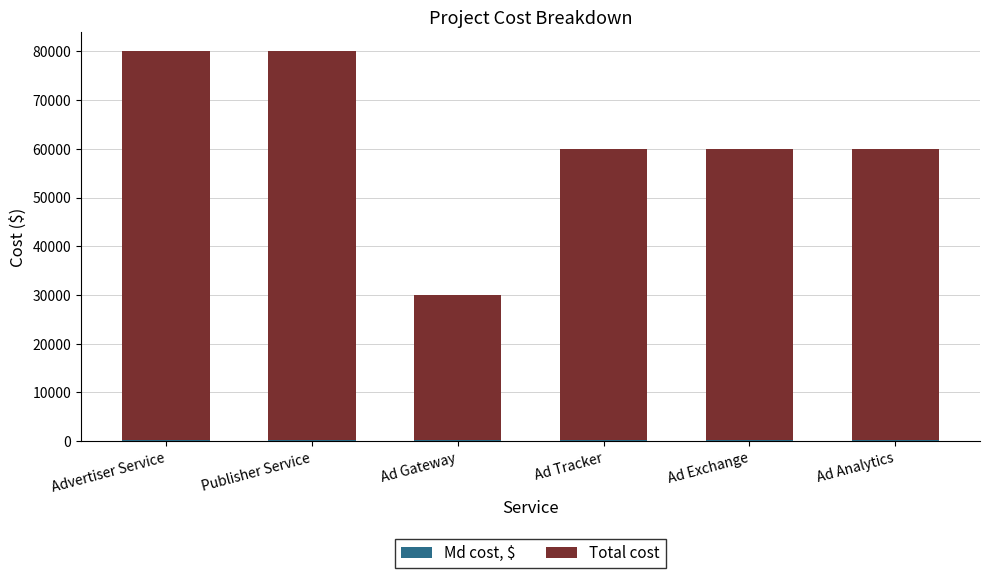

What is the sum of all Md cost, $ values?

1200